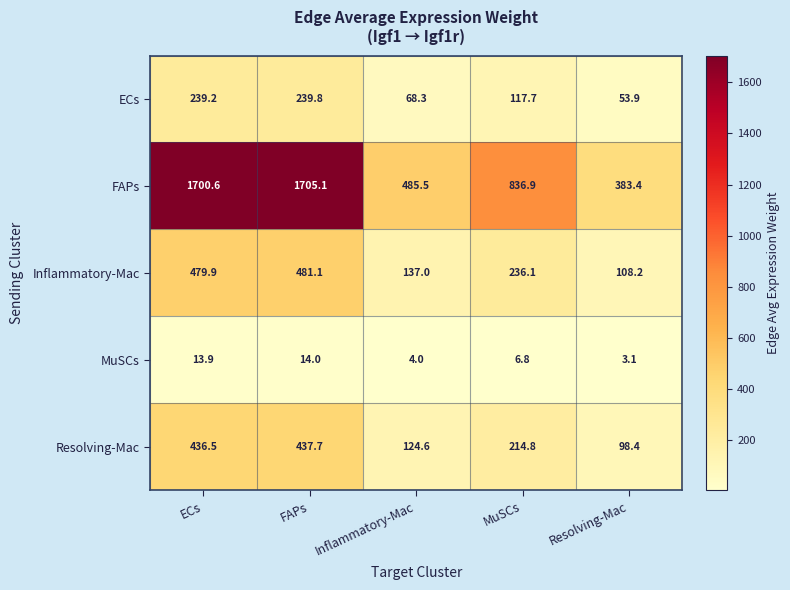

What is the maximum value for ECs?

239.8